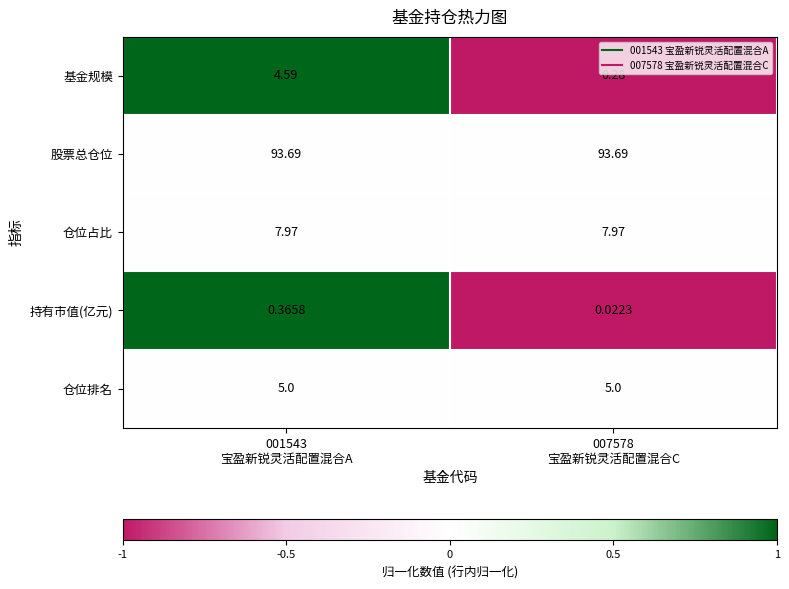

At which category is the sum across all series the highest?

001543
宝盈新锐灵活配置混合A